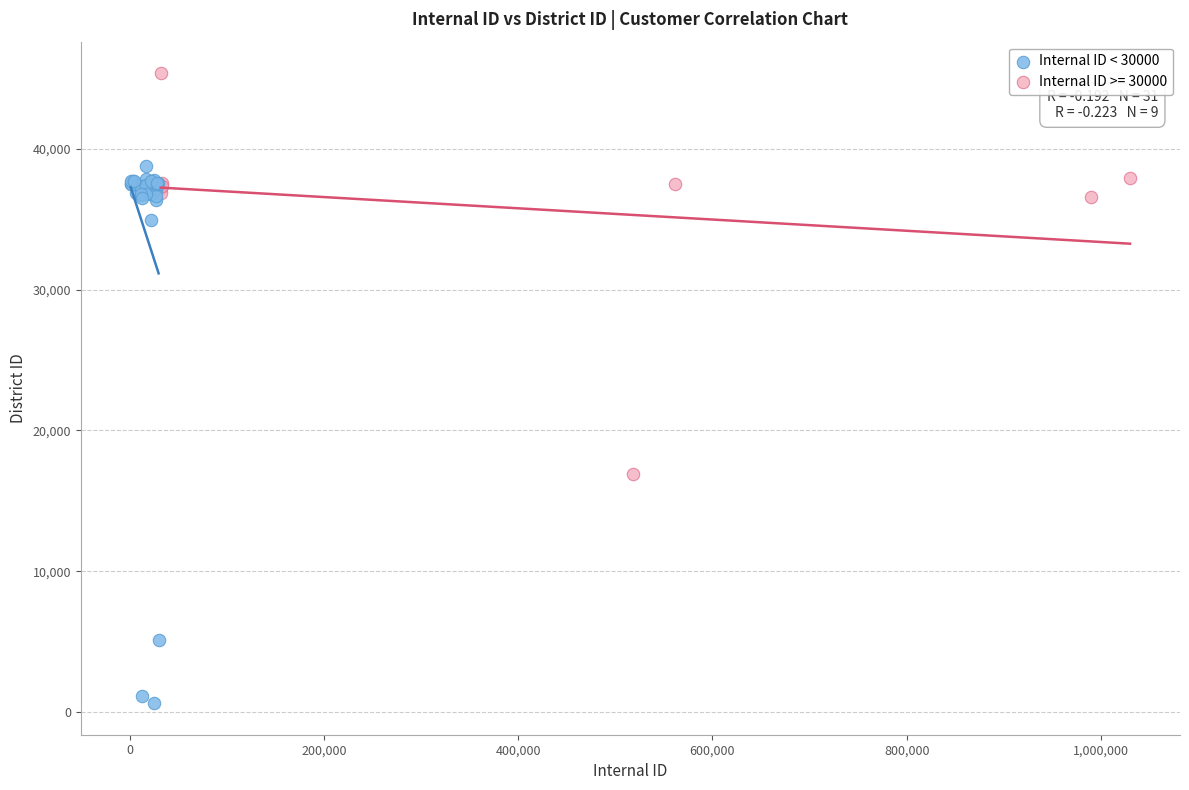

Which series reaches the minimum Y coordinate?

Internal ID < 30000